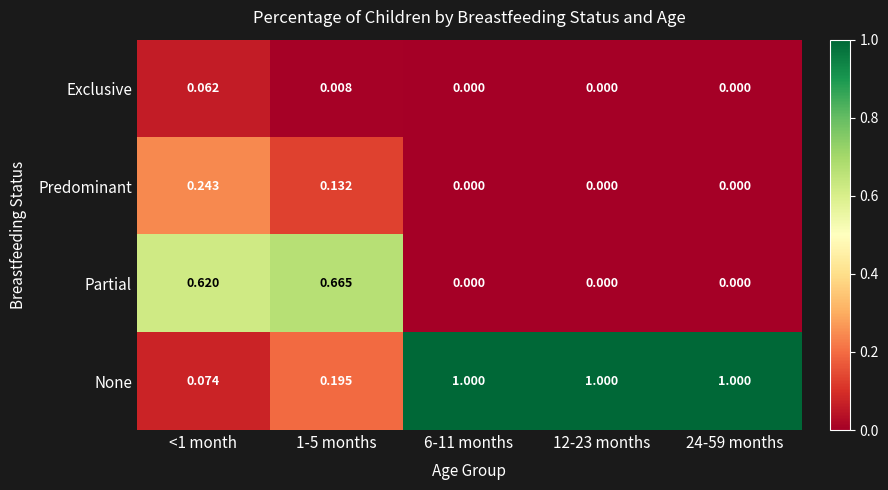

Rank the series by their maximum value, from highest to lowest.

None, Partial, Predominant, Exclusive